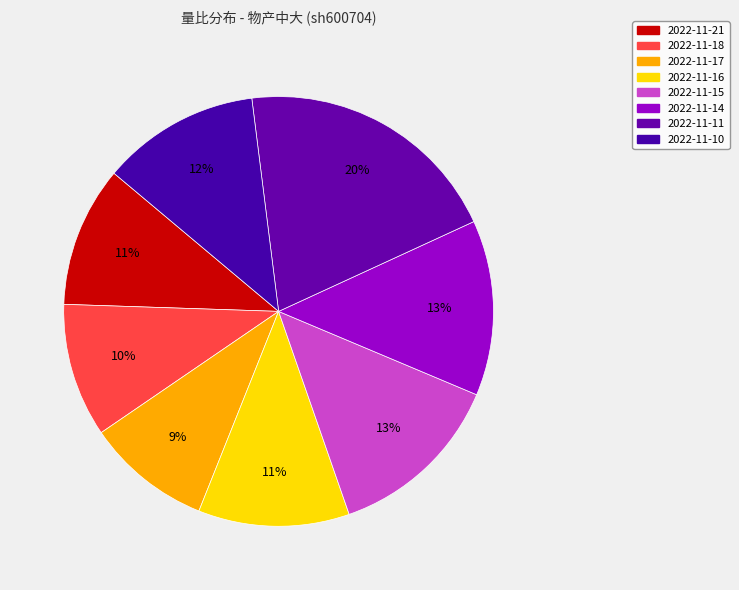

What percentage is the 2022-11-11 slice, to the nearest percent?

20%